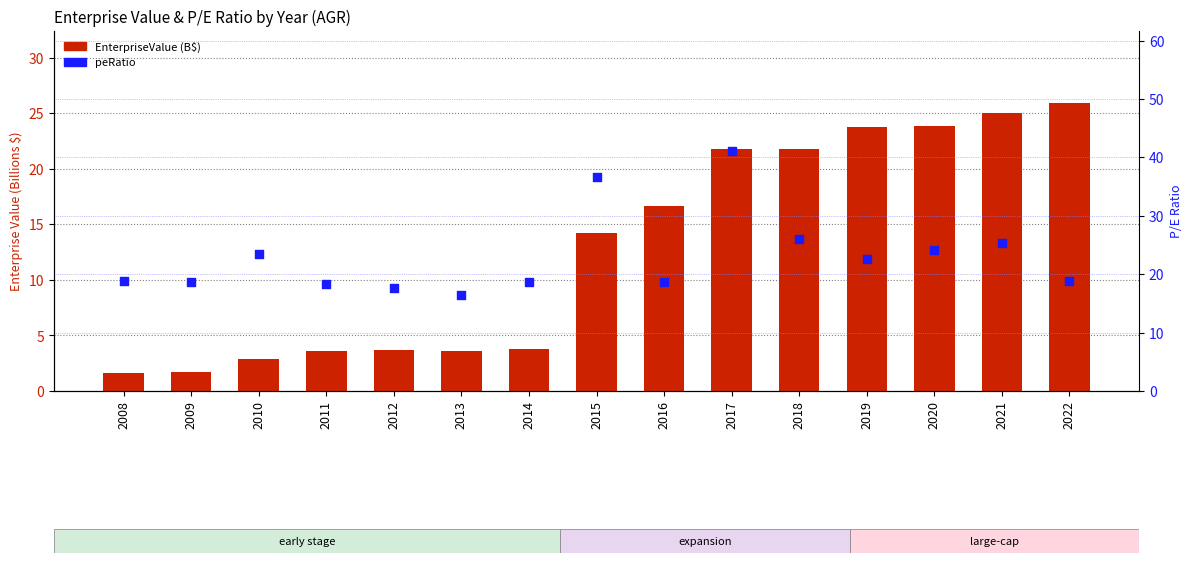

At which category is the sum across all series the highest?

2017